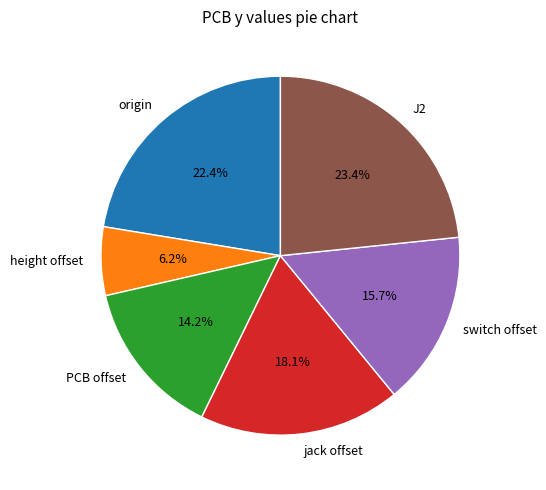

How much of the chart is everything except J2?

76.6%